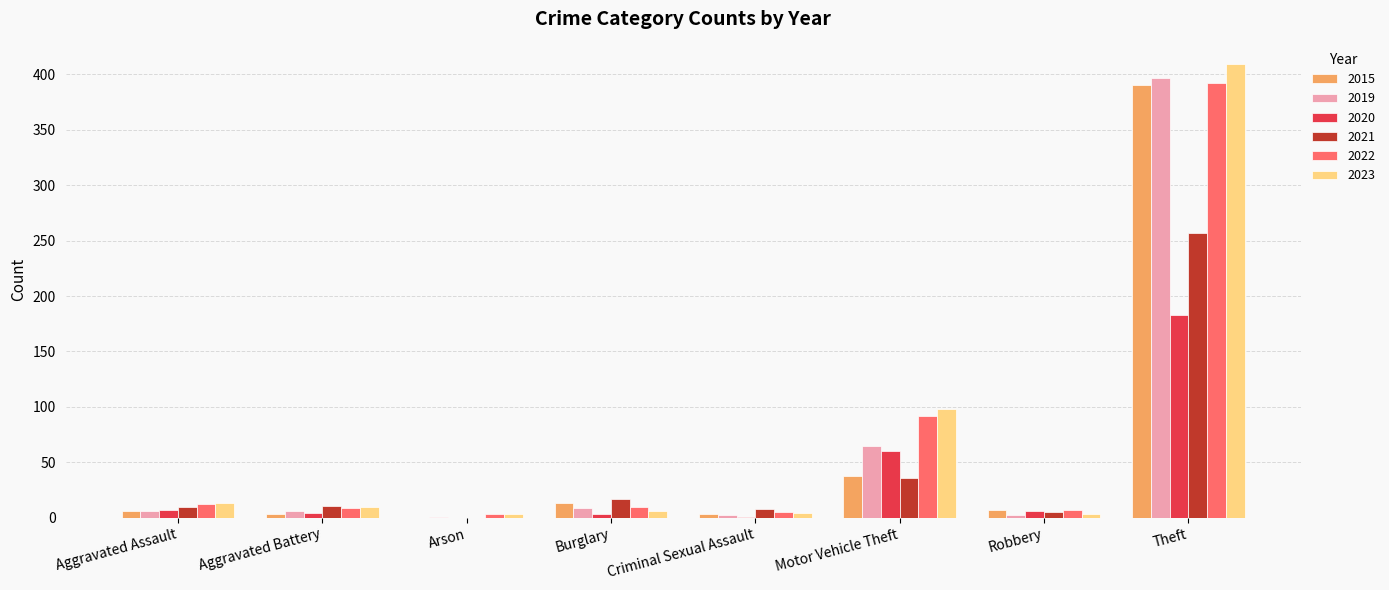

How many groups of bars are there?

8